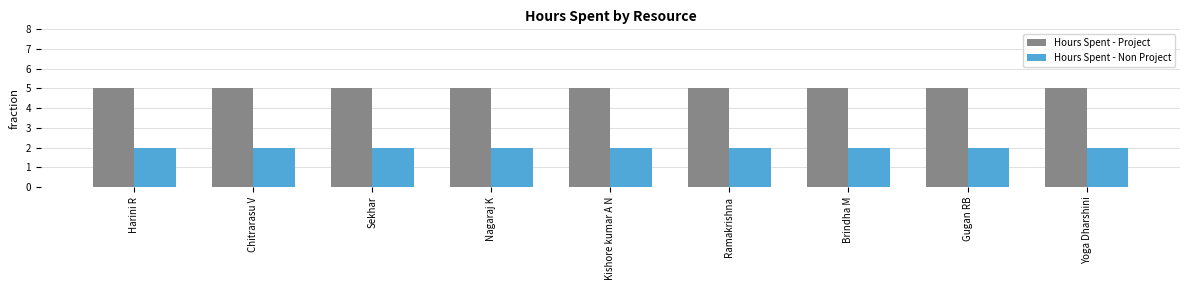

Reading right to left, list all the values displayed in this chart.

Hours Spent - Project: Yoga Dharshini=5	Gugan RB=5	Brindha M=5	Ramakrishna=5	Kishore kumar A N=5	Nagaraj K=5	Sekhar=5	Chitrarasu V=5	Harini R=5
Hours Spent - Non Project: Yoga Dharshini=2	Gugan RB=2	Brindha M=2	Ramakrishna=2	Kishore kumar A N=2	Nagaraj K=2	Sekhar=2	Chitrarasu V=2	Harini R=2